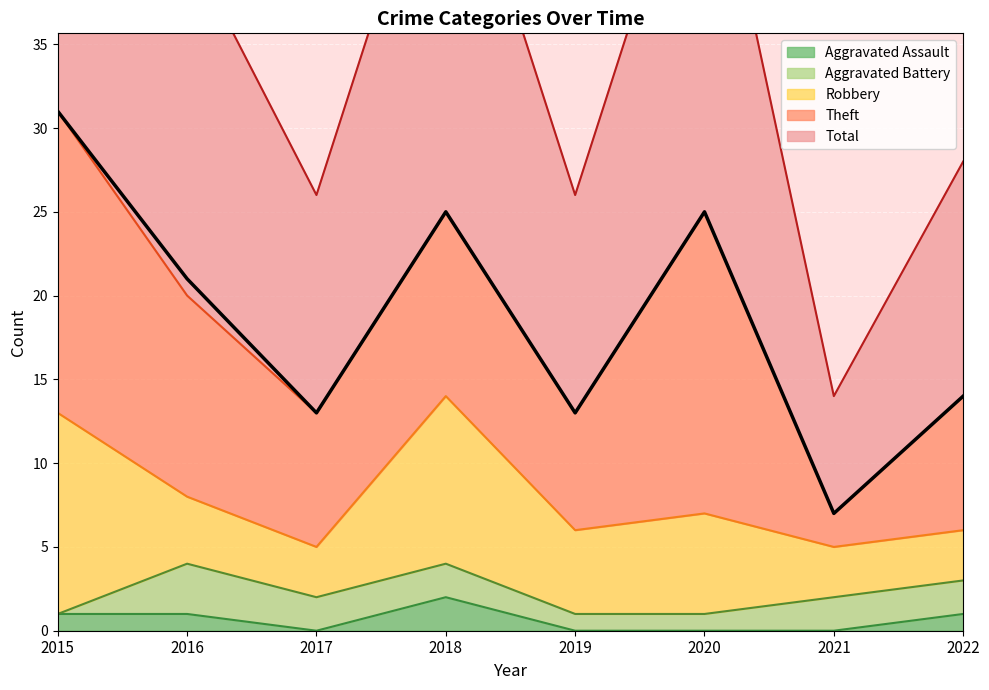

Which series has the largest range (max minus min)?

Total